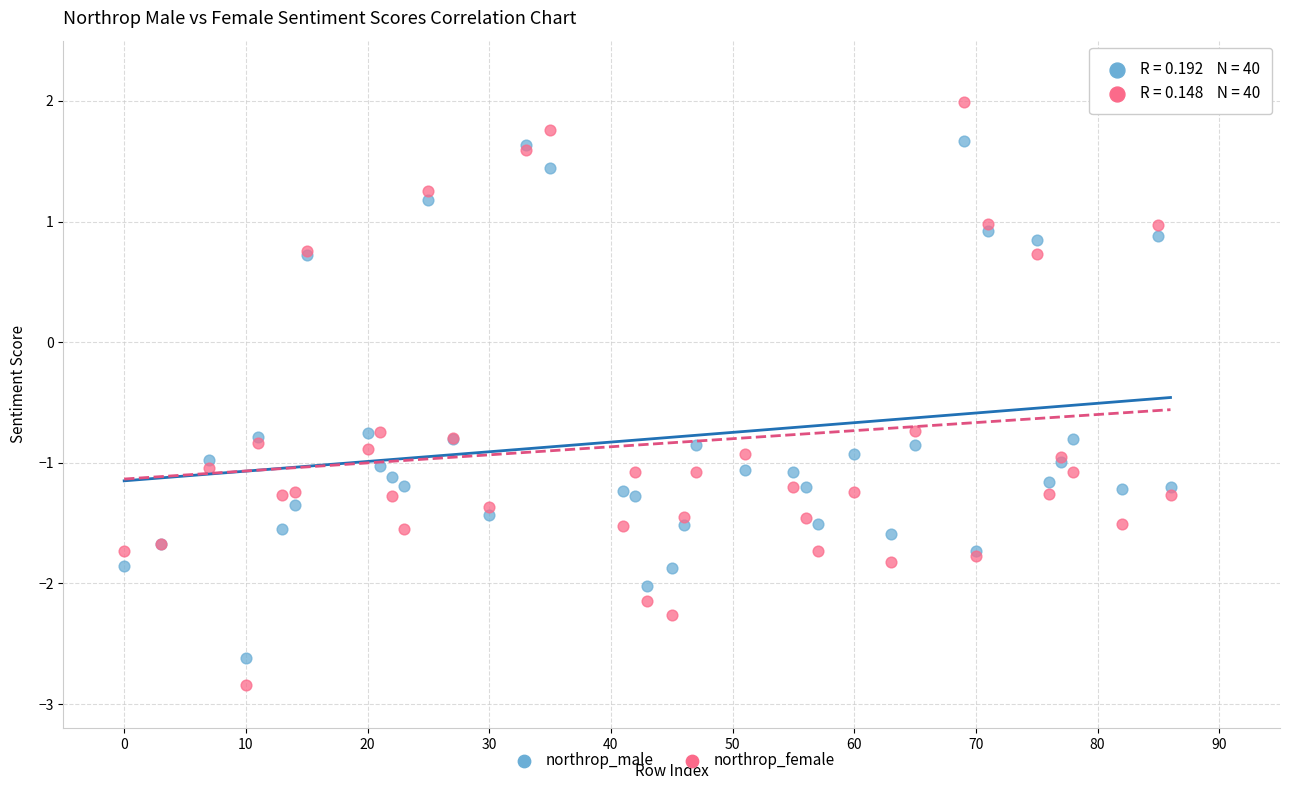

What are all the series names shown in the legend?

northrop_male, northrop_female